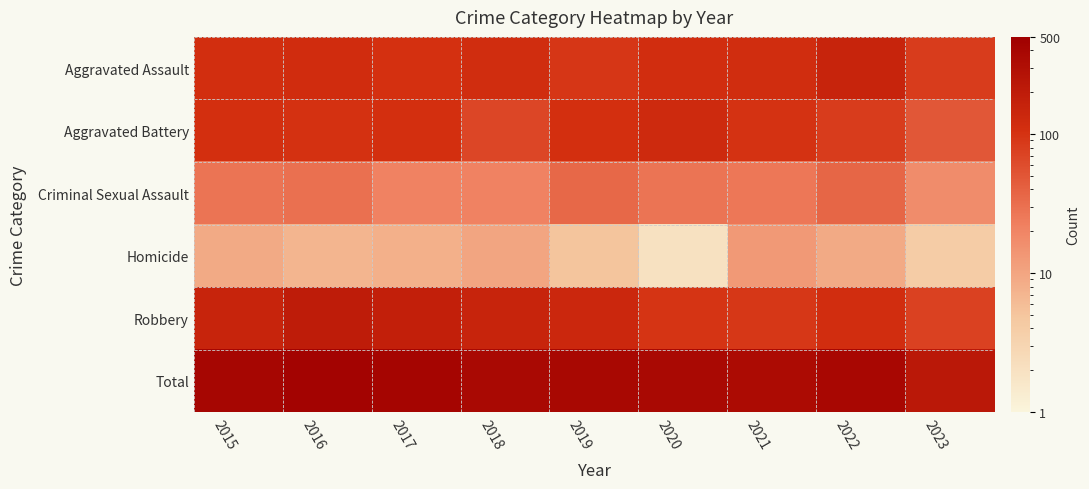

Reading left to right, extract all data points from this chart.

Aggravated Assault: 2015=110	2016=118	2017=105	2018=115	2019=92	2020=113	2021=115	2022=154	2023=81
Aggravated Battery: 2015=108	2016=102	2017=108	2018=67	2019=108	2020=126	2021=100	2022=81	2023=49
Criminal Sexual Assault: 2015=28	2016=30	2017=21	2018=21	2019=35	2020=28	2021=26	2022=37	2023=17
Homicide: 2015=9	2016=7	2017=8	2018=10	2019=5	2020=2	2021=13	2022=9	2023=4
Robbery: 2015=154	2016=194	2017=178	2018=155	2019=135	2020=97	2021=91	2022=111	2023=75
Total: 2015=409	2016=451	2017=420	2018=368	2019=375	2020=366	2021=345	2022=392	2023=226